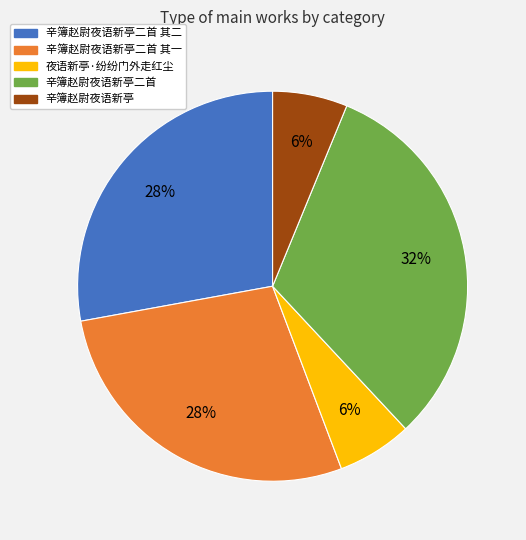

To the nearest percent, what portion does 辛簿赵尉夜语新亭二首 其二 represent?

28%